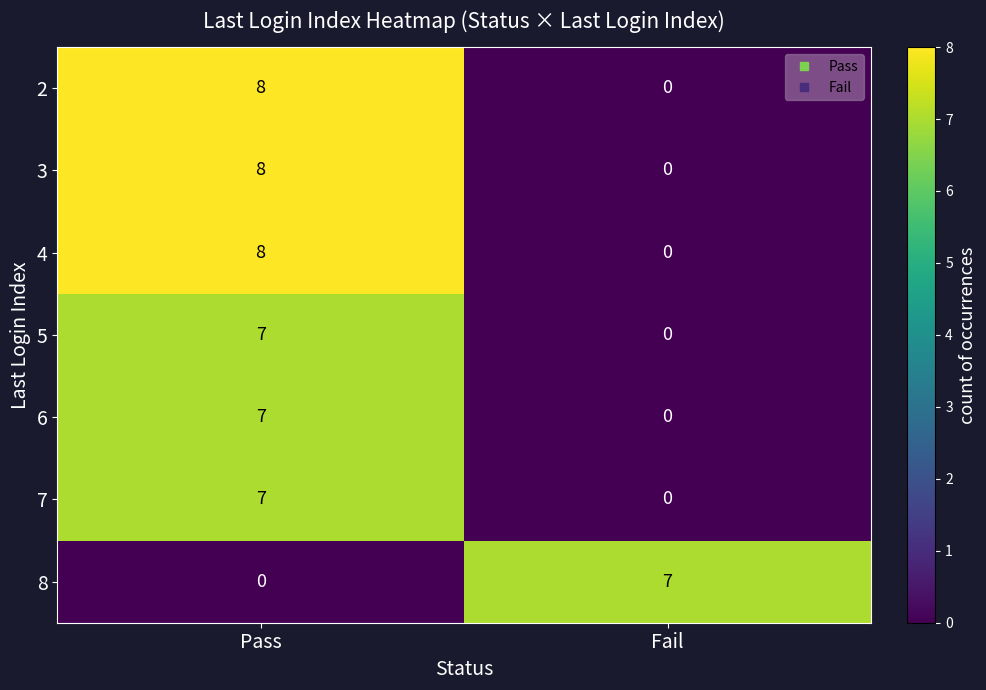

True or false: 4 has a value of 0 at Fail.

True